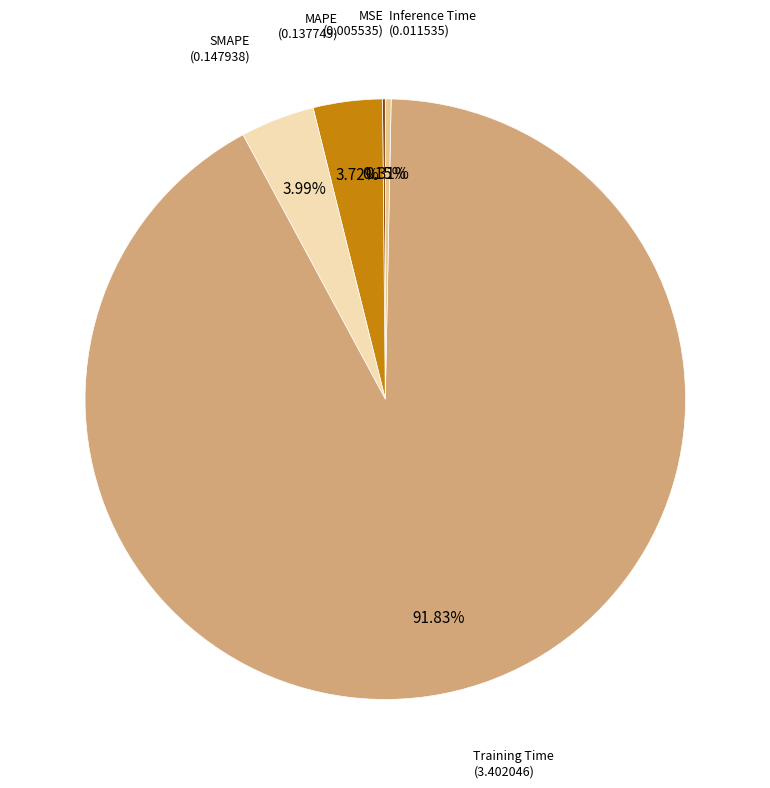

Is the sum of Training Time and MAPE greater than half?

Yes